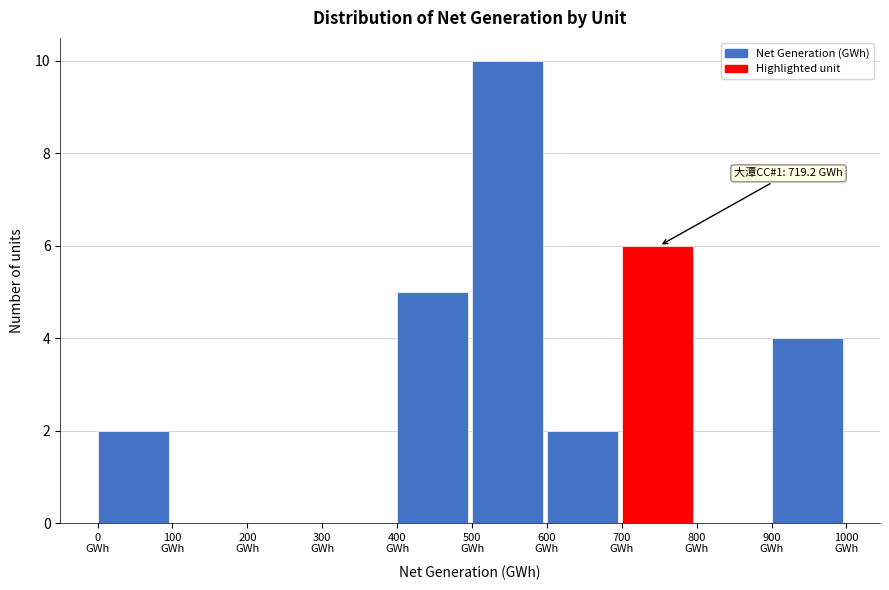

Which range on the x-axis has the tallest bar?

500 to 600